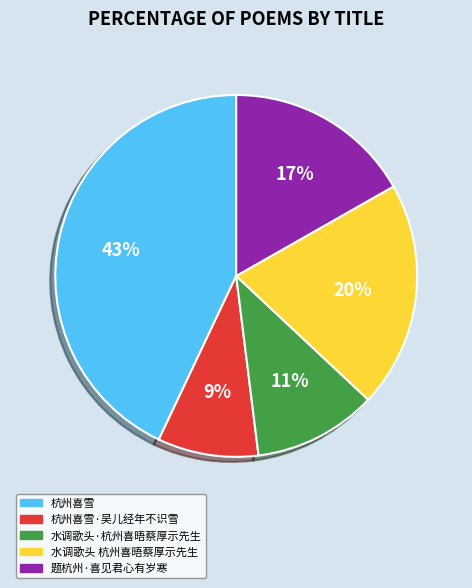

Which has a higher value, 杭州喜雪 or 水调歌头 杭州喜晤蔡厚示先生?

杭州喜雪